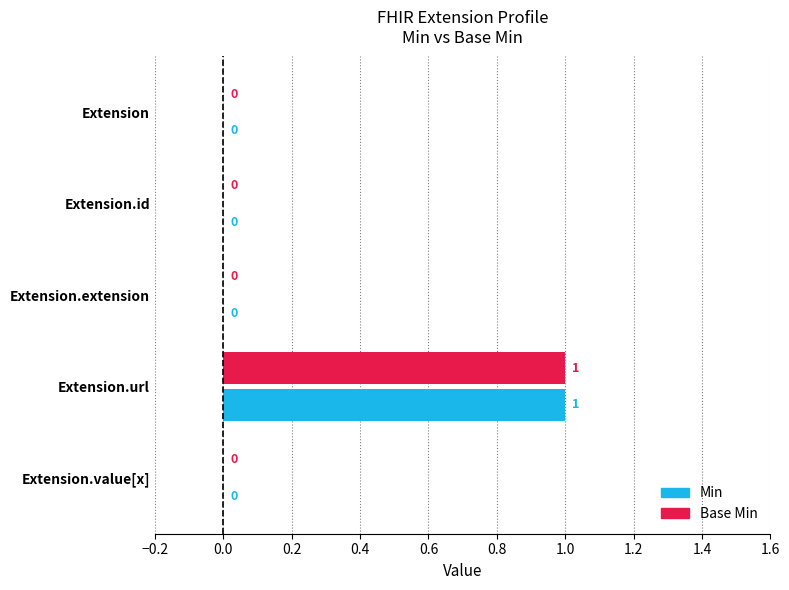

How many Base Min values are between 0 and 1?

5